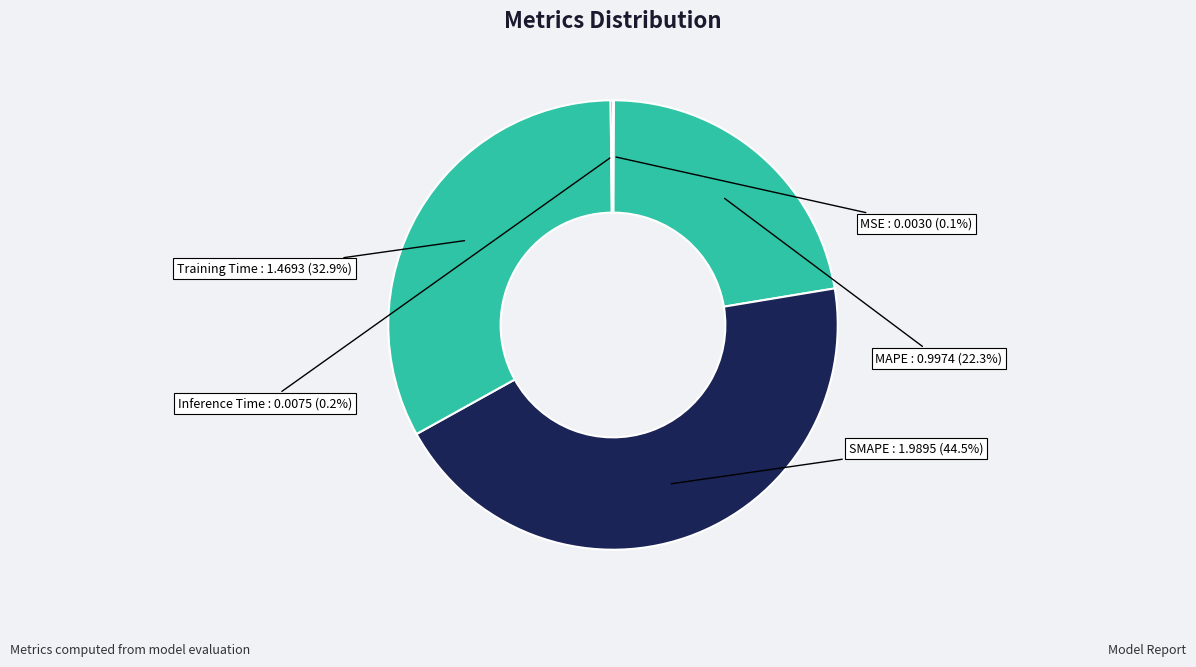

Does SMAPE represent more than half of the total?

No